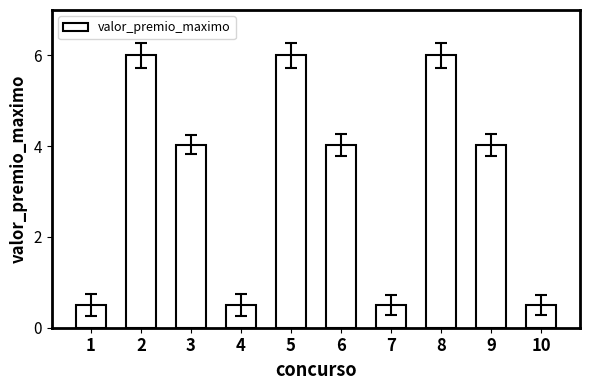

Which has a higher value, 8 or 7?

8